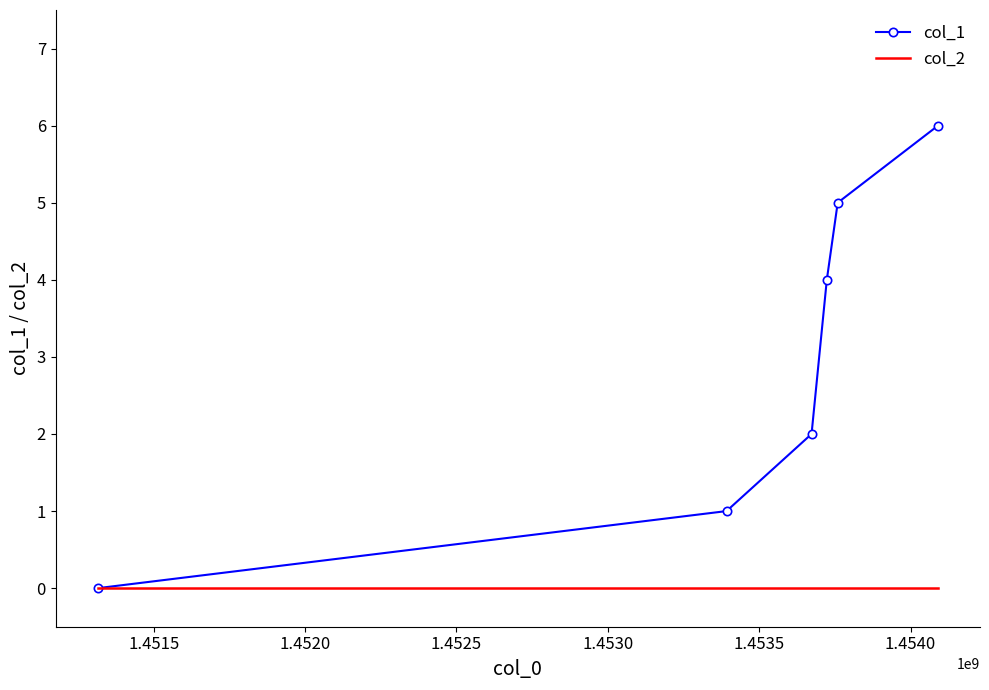

List the series in order of their peak value, lowest first.

col_2, col_1